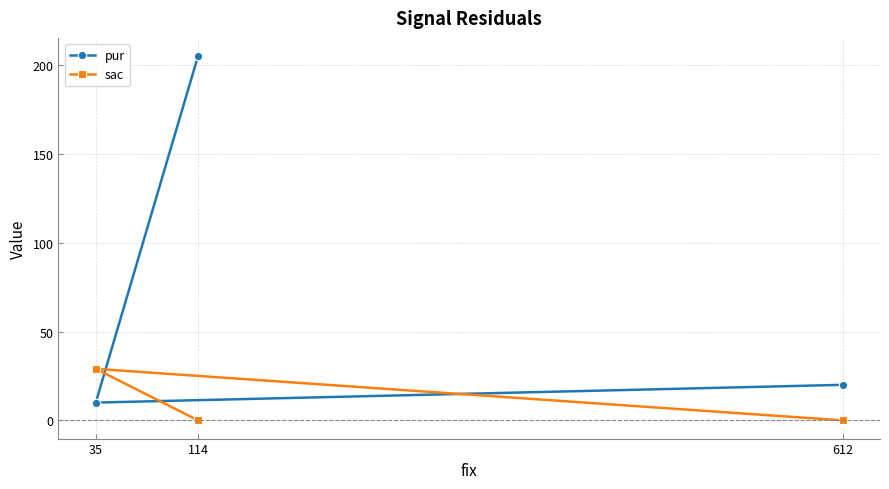

Between 35 and 114, which is larger?

114